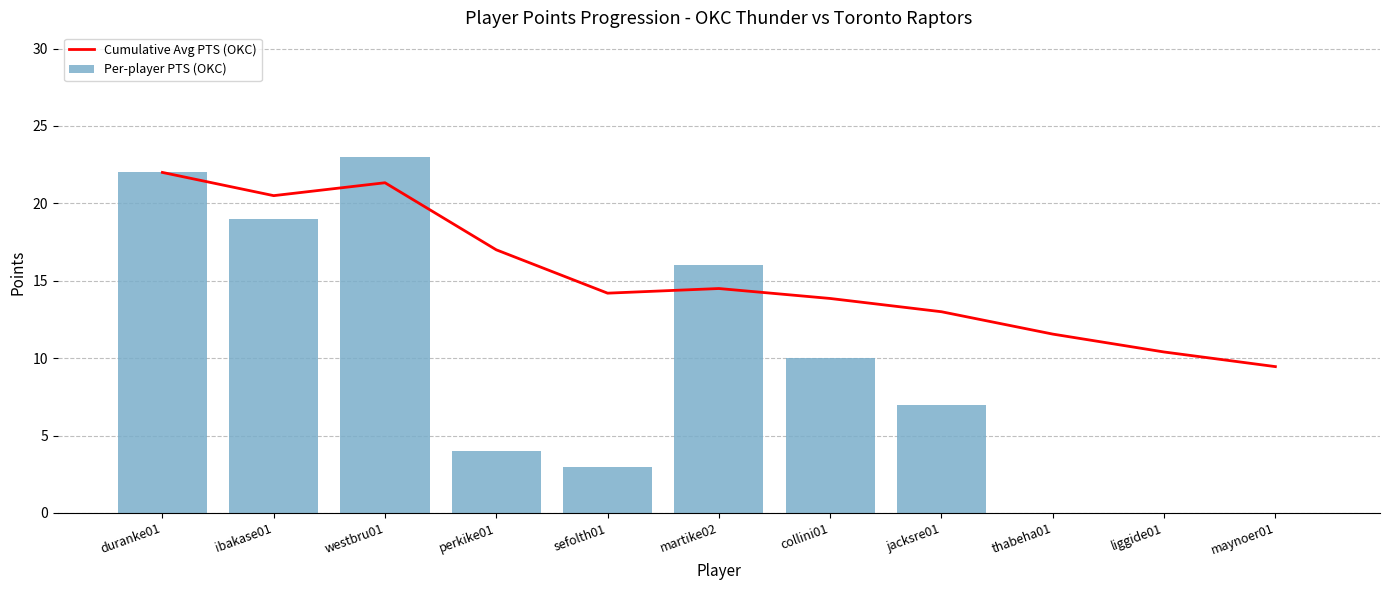

Reading right to left, extract all data points from this chart.

Cumulative Avg PTS (OKC): maynoer01=9.5	liggide01=10.4	thabeha01=11.6	jacksre01=13.0	collini01=13.9	martike02=14.5	sefolth01=14.2	perkike01=17.0	westbru01=21.3	ibakase01=20.5	duranke01=22.0
Per-player PTS (OKC): maynoer01=0.0	liggide01=0.0	thabeha01=0.0	jacksre01=7.0	collini01=10.0	martike02=16.0	sefolth01=3.0	perkike01=4.0	westbru01=23.0	ibakase01=19.0	duranke01=22.0